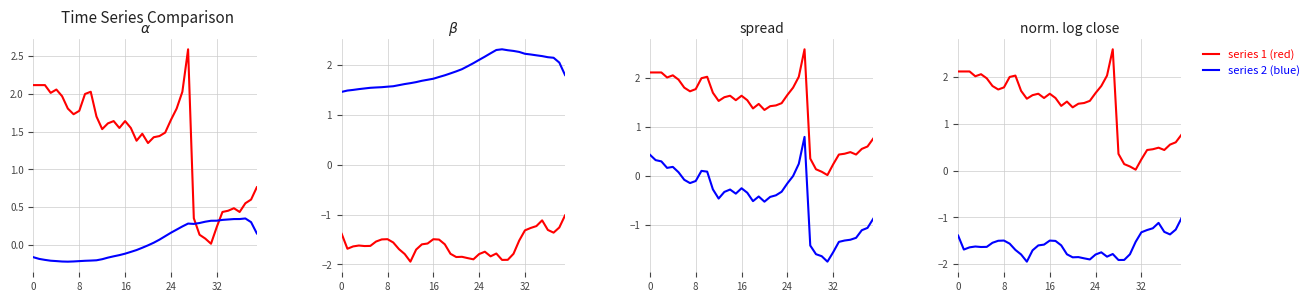

What is the difference between the maximum and minimum values in the series 2 series?

0.9